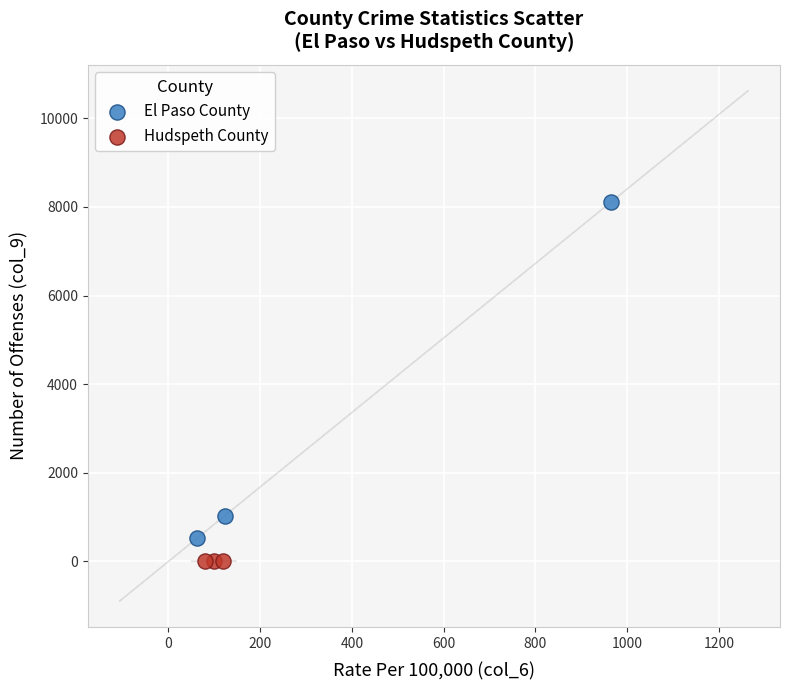

What are all the series names shown in the legend?

El Paso County, Hudspeth County